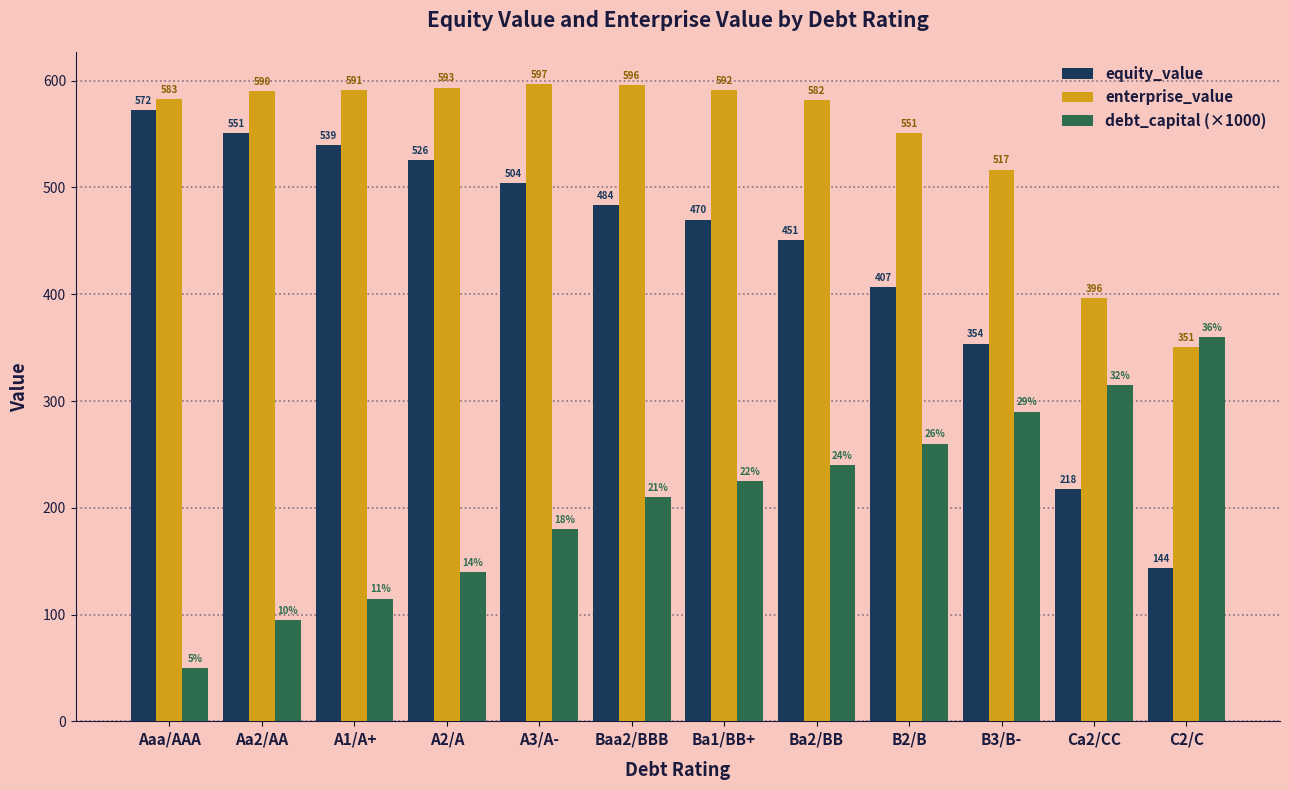

What is the value of the enterprise_value bar at the 4th from the left?

593.5